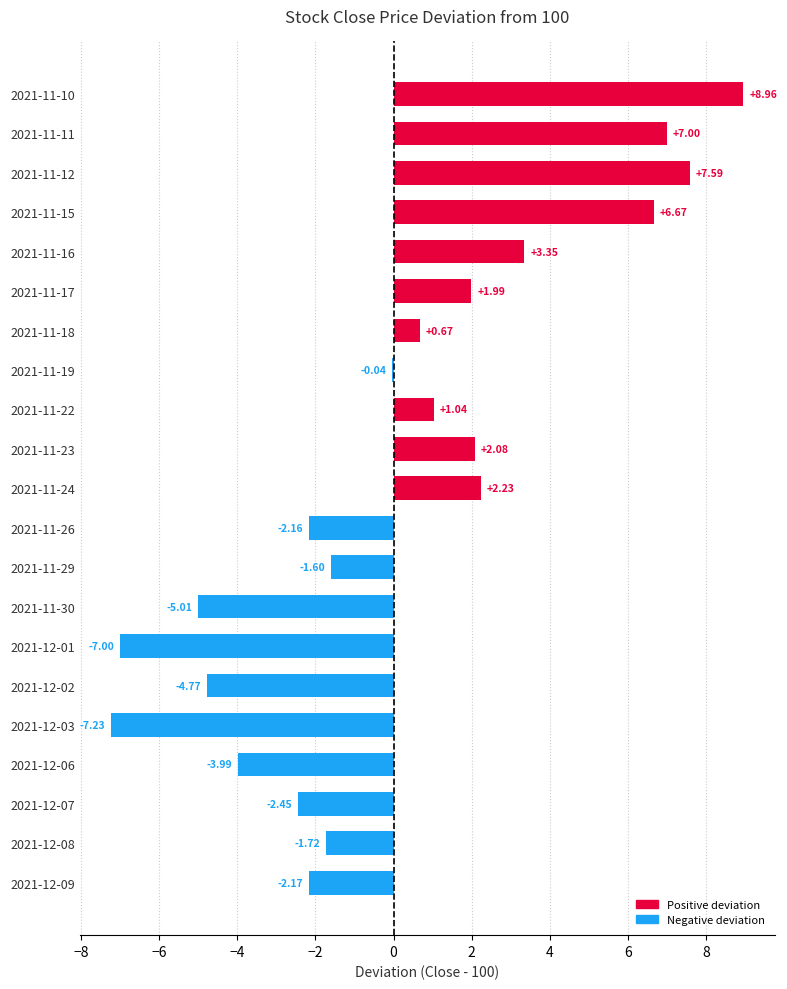

What is the sum of all values?

3.4